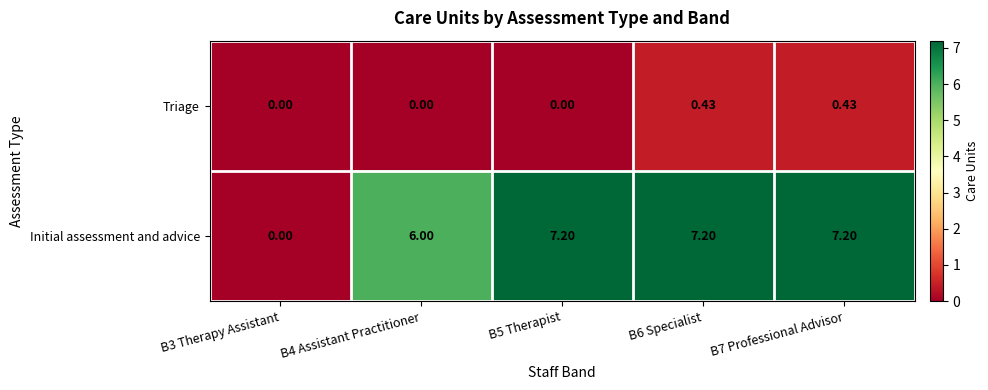

Which series changed the most between B3 Therapy Assistant and B4 Assistant Practitioner?

Initial assessment and advice